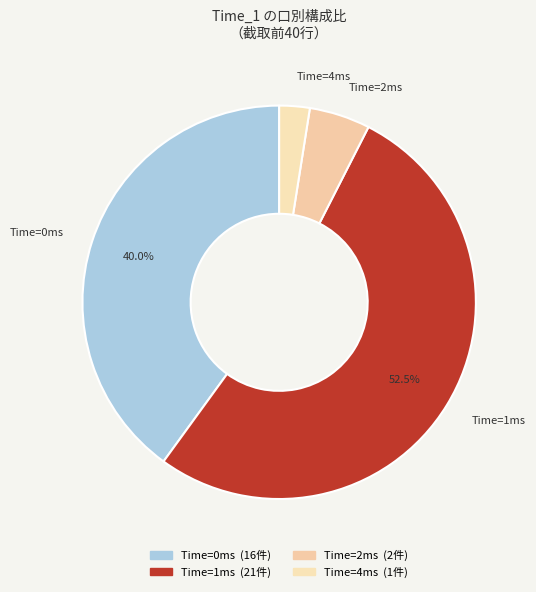

Which category has the biggest portion of the pie?

Time=1ms